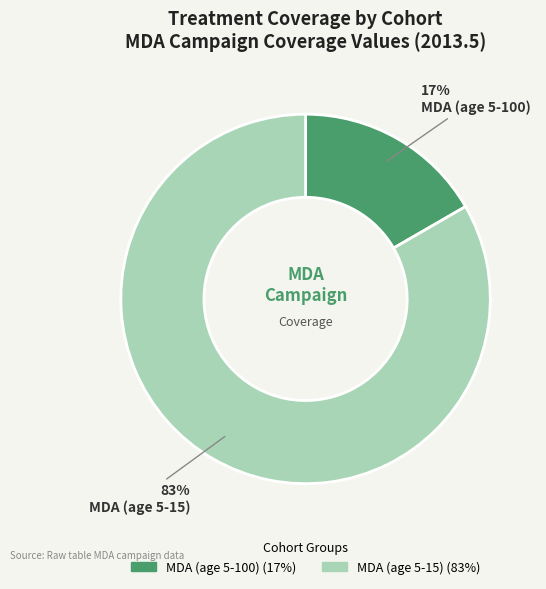

Is there a majority slice in this chart?

Yes